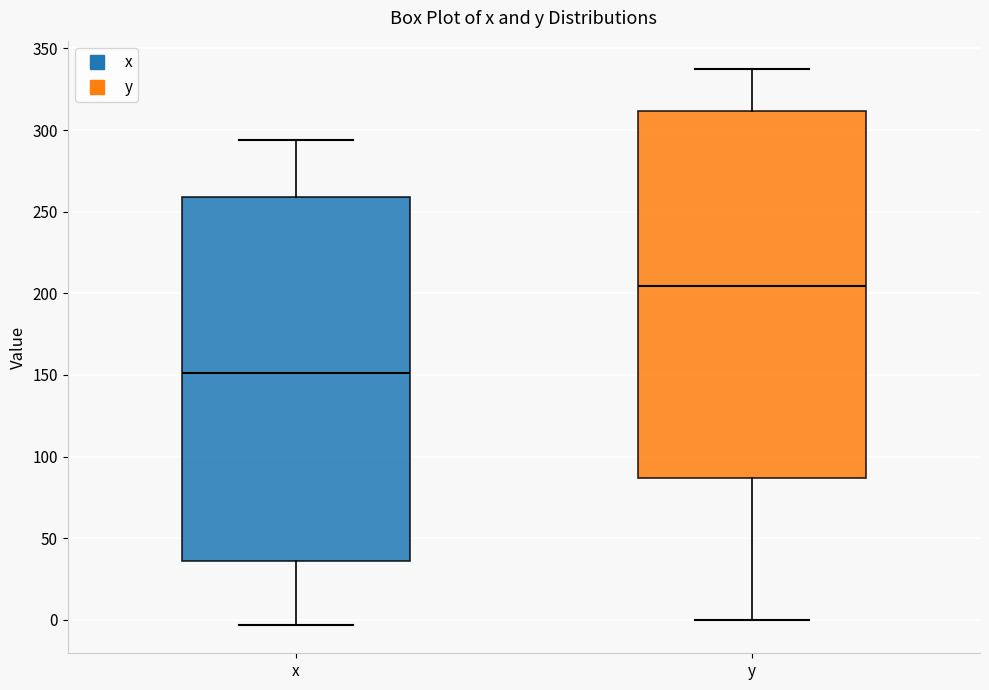

Reading left to right, transcribe this box plot: for each box, give where its median line is, the range the box spans, and where its two whiskers end, as read against the y-axis. The values are not printed on the chart, so give them approximately, as read against the axis.

x: median 150, box 35 to 260, whiskers -5 to 295
y: median 205, box 85 to 310, whiskers 0 to 340